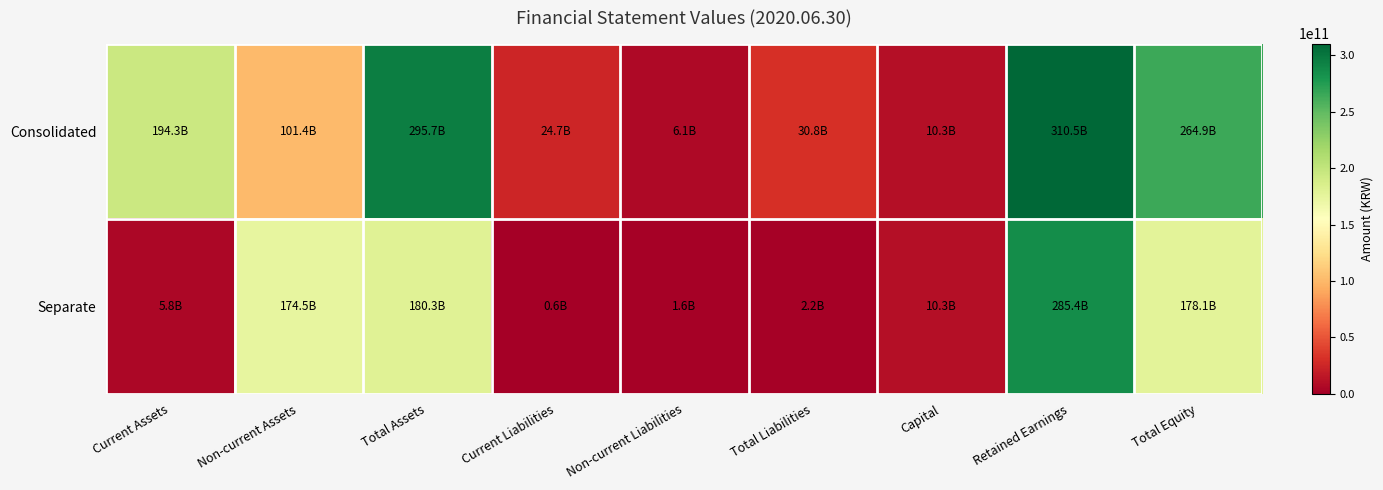

What is the minimum value shown in the chart?

573499313